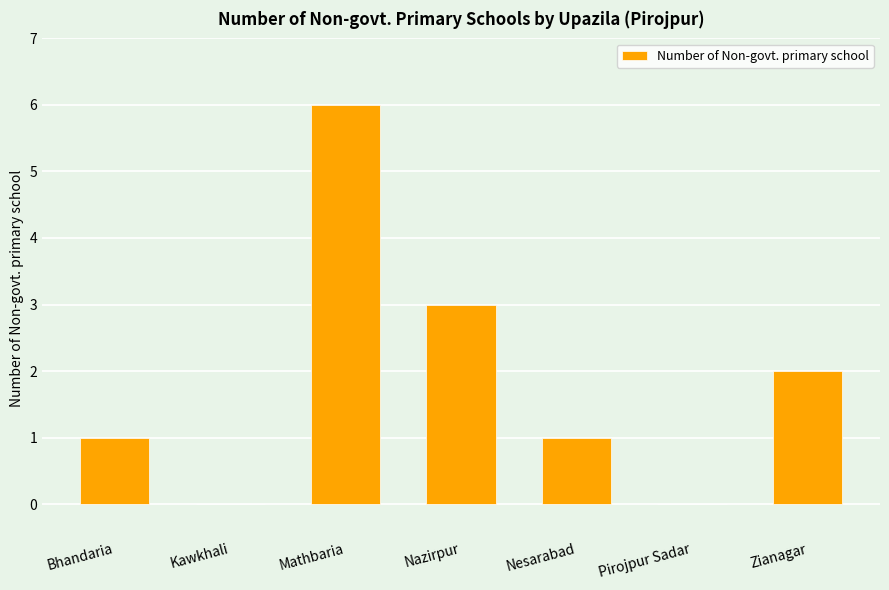

Which label corresponds to the largest value in the chart?

Mathbaria